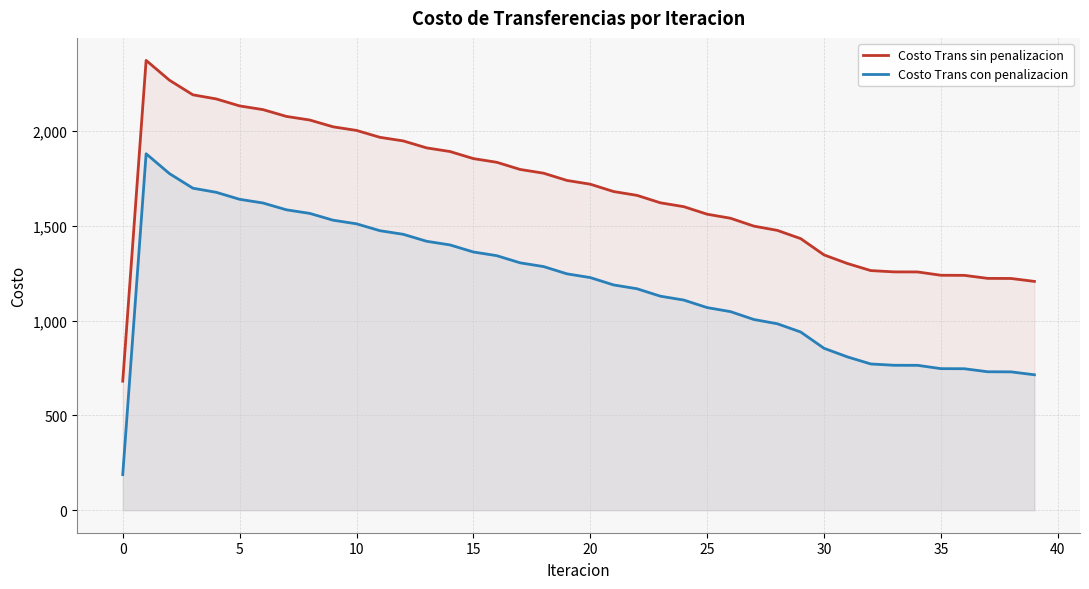

Rank the series at 32 from lowest to highest value.

Costo Trans con penalizacion, Costo Trans sin penalizacion